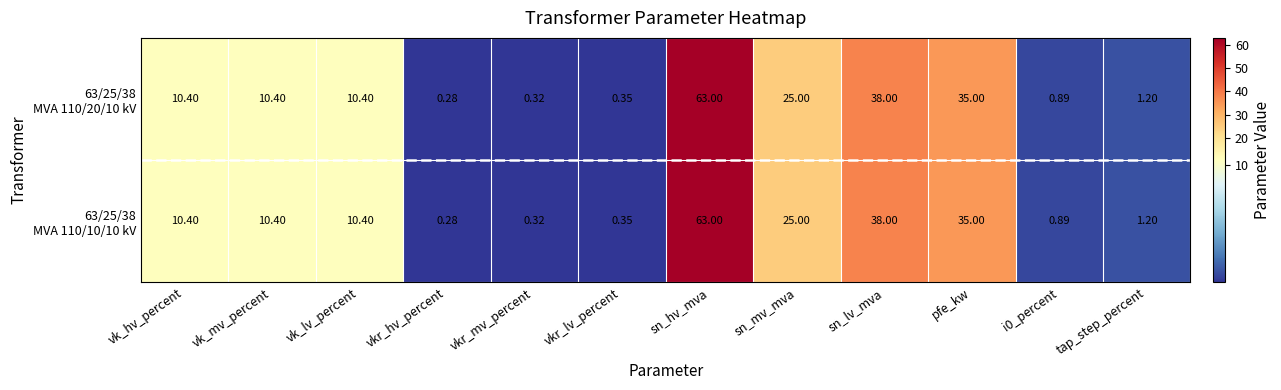

At which category does the chart reach its peak across all series?

sn_hv_mva